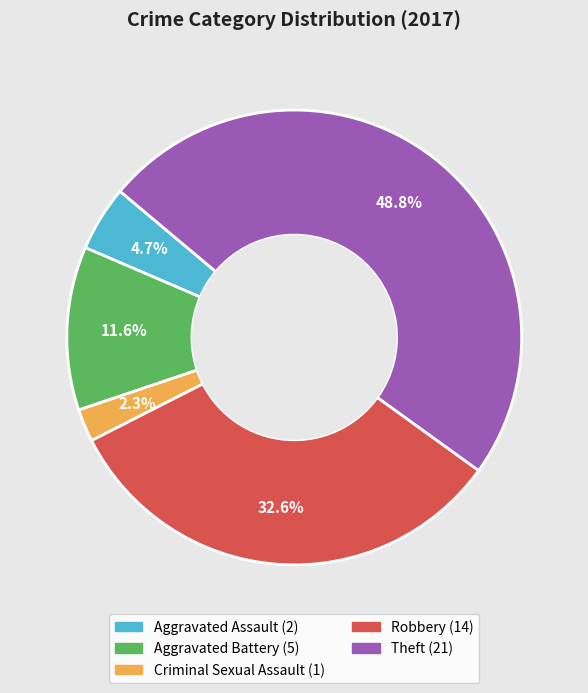

Does Aggravated Battery account for over 50% of the chart?

No